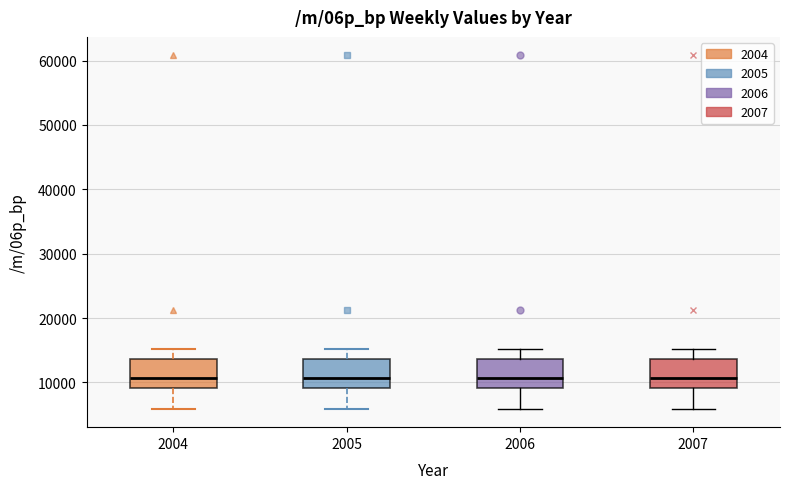

Where is the upper edge of the box at x = 2004 on the y-axis? The values are not printed on the chart, so give them approximately, as read against the axis.

14000